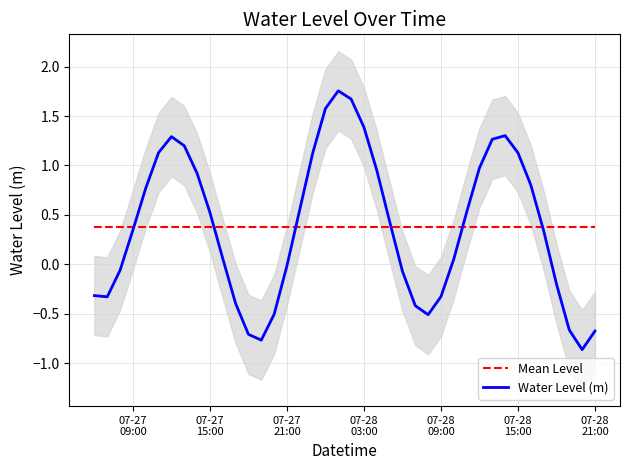

Which series ends up on top after the final intersection of Mean Level and Water Level (m)?

Mean Level